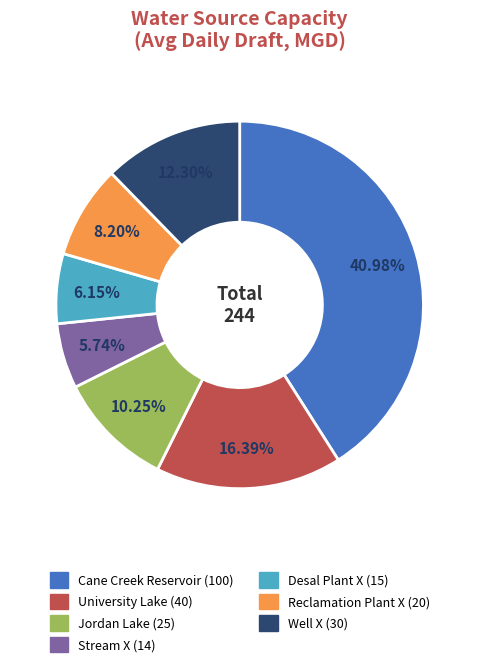

What portion of the pie excludes Stream X?

94.3%